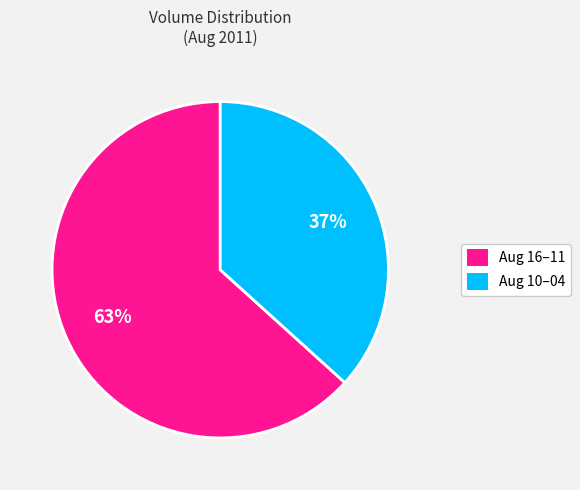

Approximately how many times larger is the value at Aug 16–11 compared to Aug 10–04?

1.7